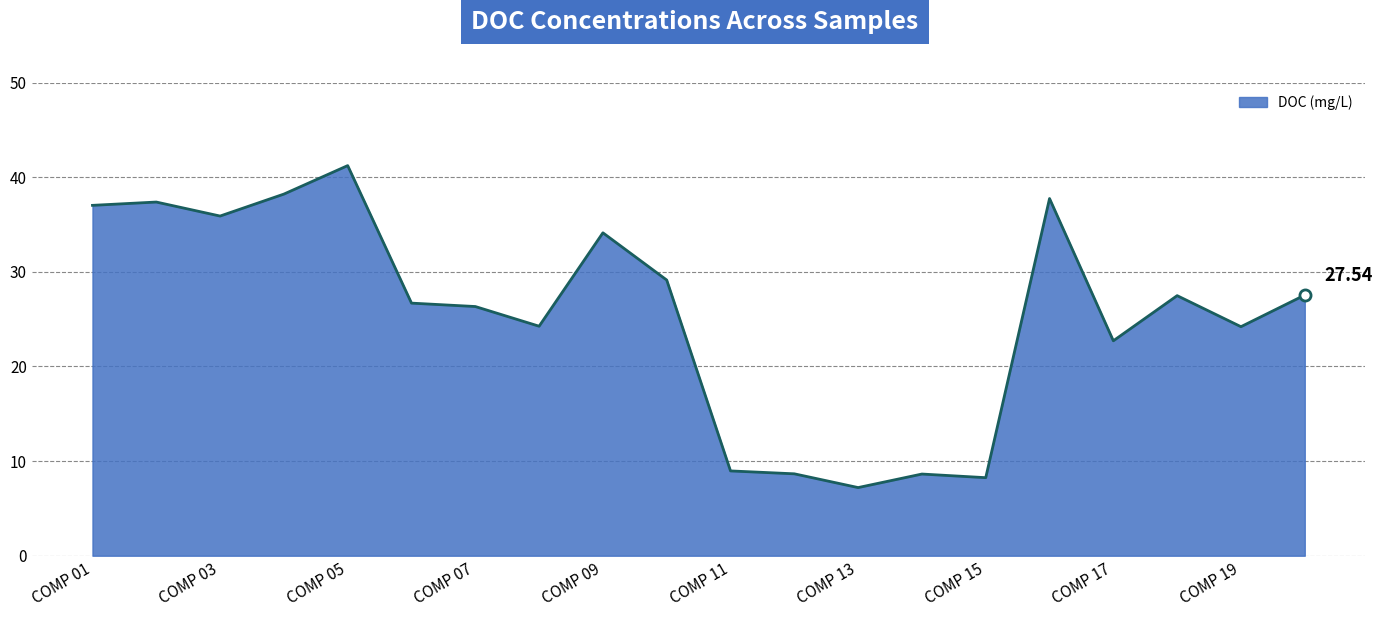

How many lines are shown in the chart?

1